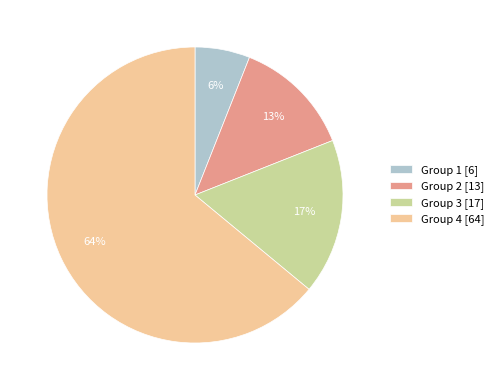

Which has a higher value, Group 1 [6] or Group 4 [64]?

Group 4 [64]